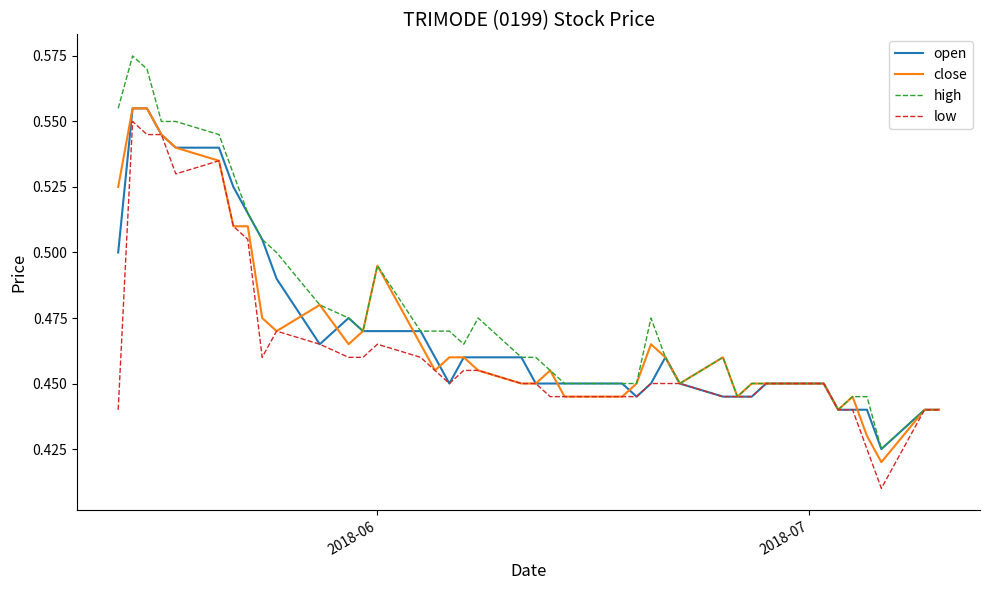

How many lines are shown in the chart?

4